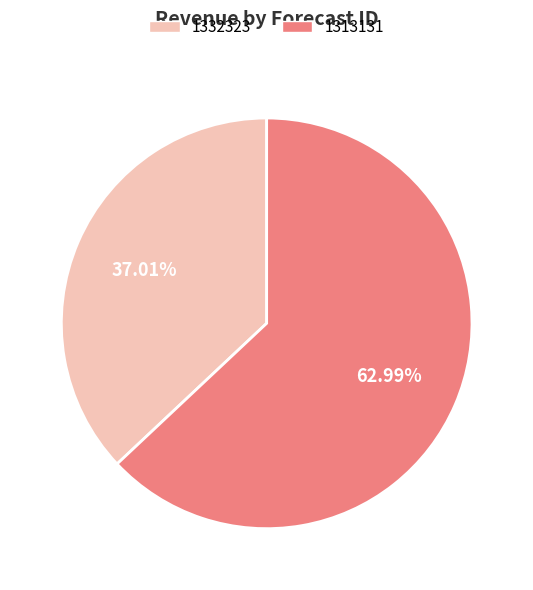

Is the sum of 1313131 and 1332323 greater than half?

Yes